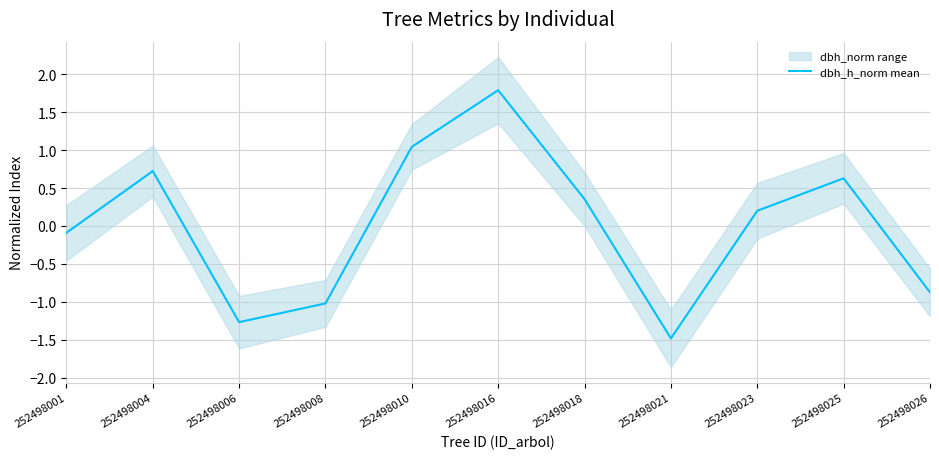

Rank the categories by value from highest to lowest.

252498016, 252498010, 252498004, 252498025, 252498018, 252498023, 252498001, 252498026, 252498008, 252498006, 252498021